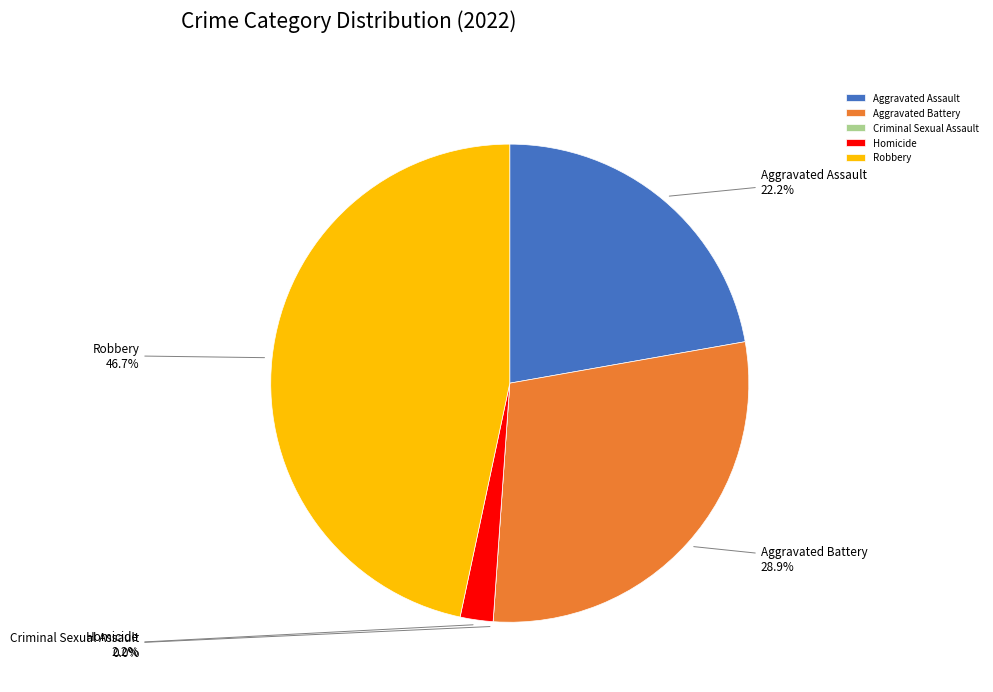

What is the smallest slice in the pie chart?

Criminal Sexual Assault